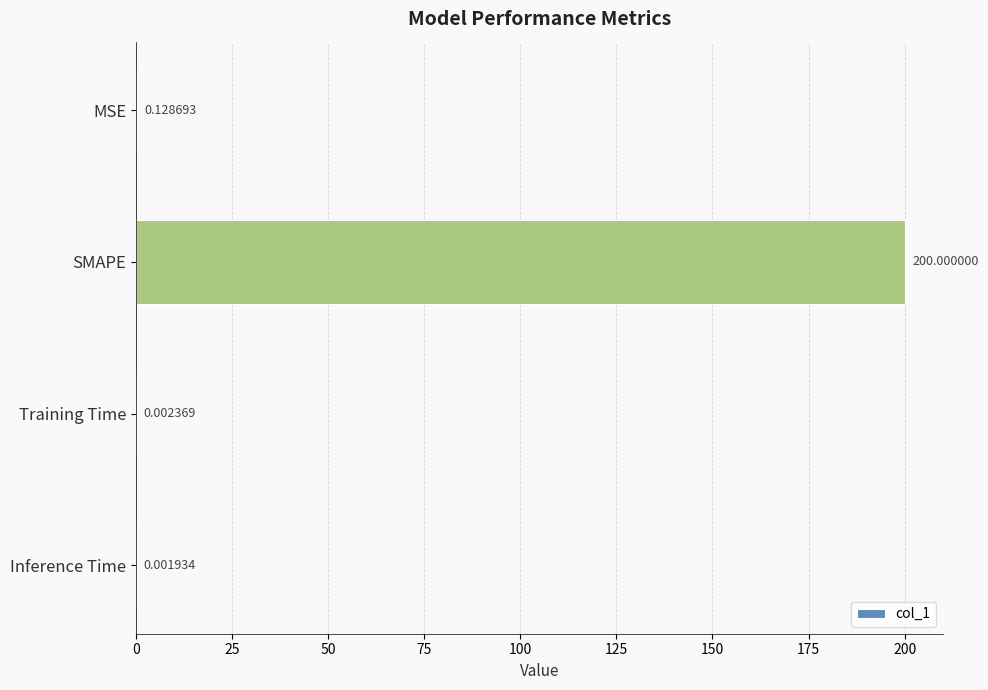

What is the sum of all values?

200.1